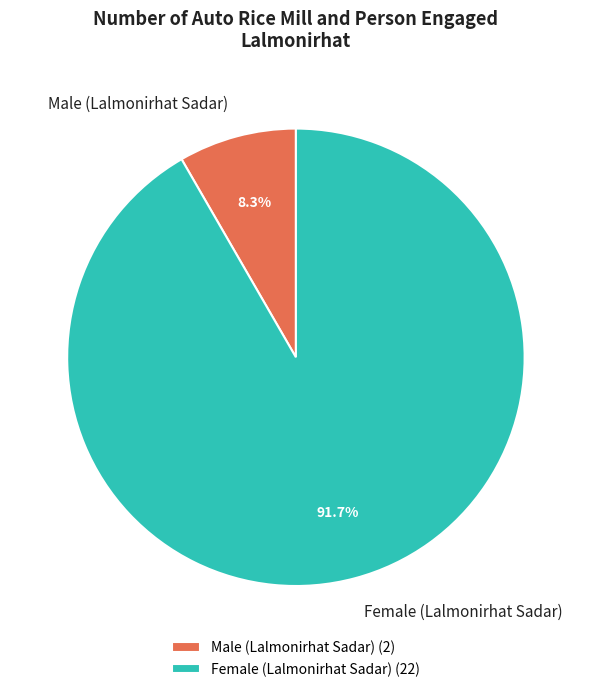

Which has a higher value, Male (Lalmonirhat Sadar) or Female (Lalmonirhat Sadar)?

Female (Lalmonirhat Sadar)